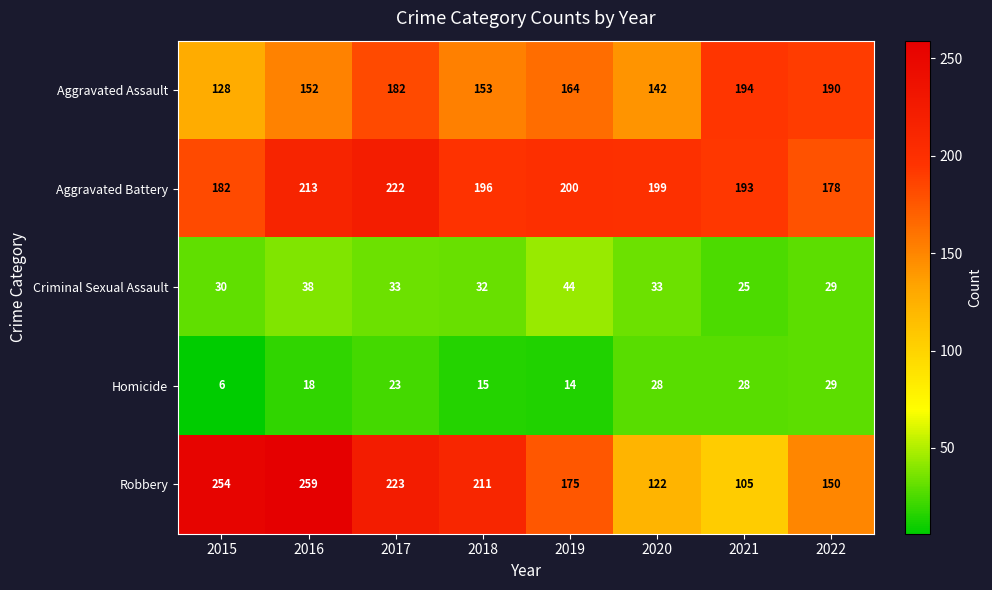

Read the Aggravated Assault value at 2020, to the nearest 10.

140